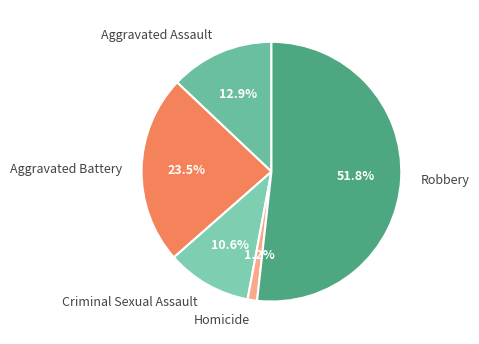

What is the largest slice in the pie chart?

Robbery